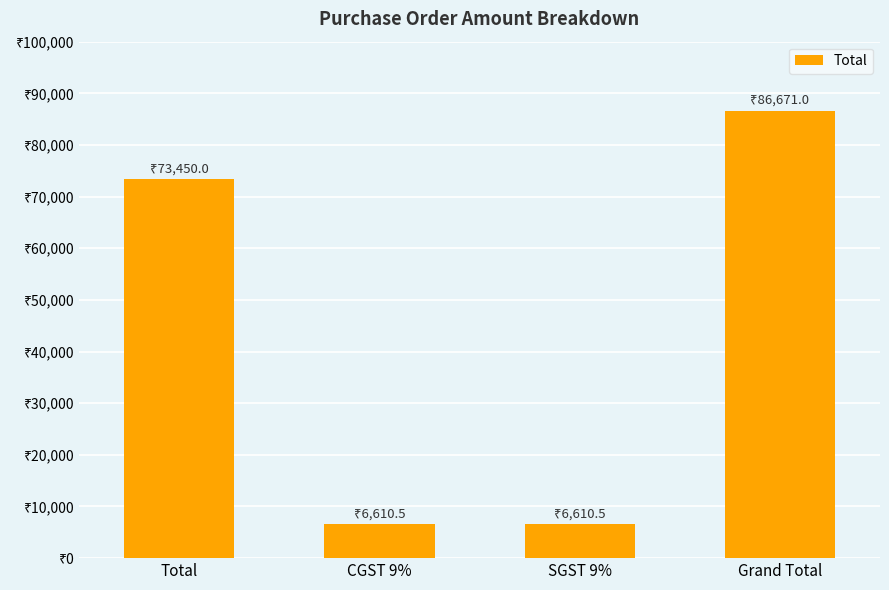

What is the difference between the maximum and second lowest values?

80060.5